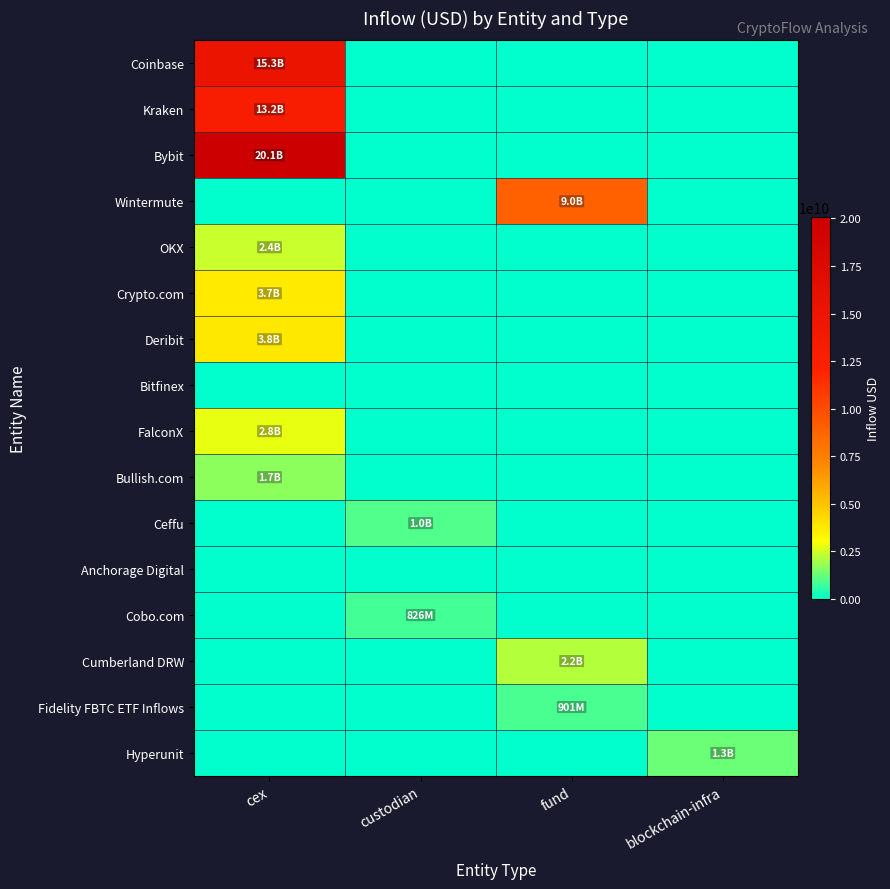

Count the number of categories in the chart.

4